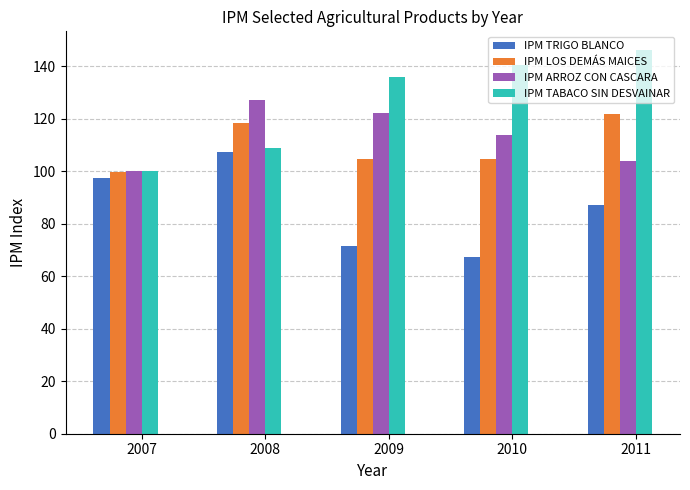

Is the value of IPM TABACO SIN DESVAINAR at 2010 greater than the value of IPM LOS DEMÁS MAICES at 2010?

Yes